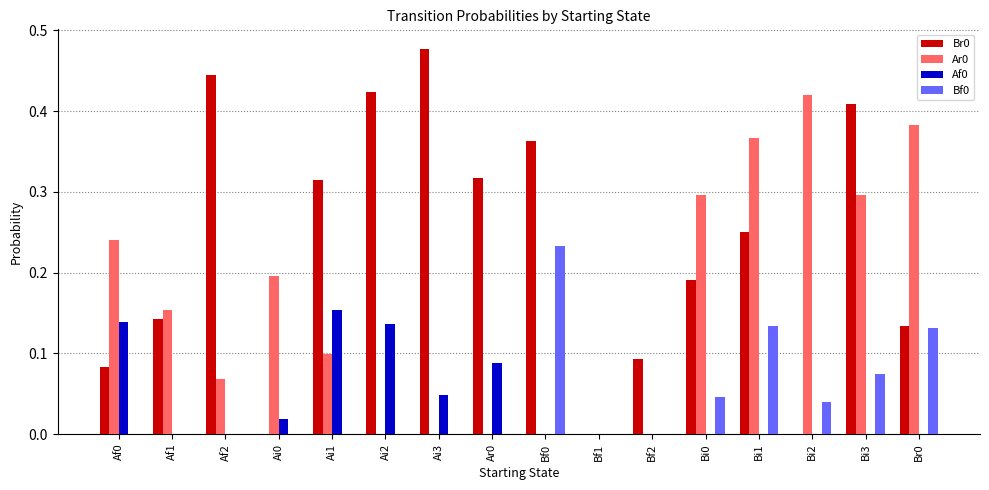

Is the value of Ar0 at Af1 greater than the value of Af0 at Bi3?

Yes